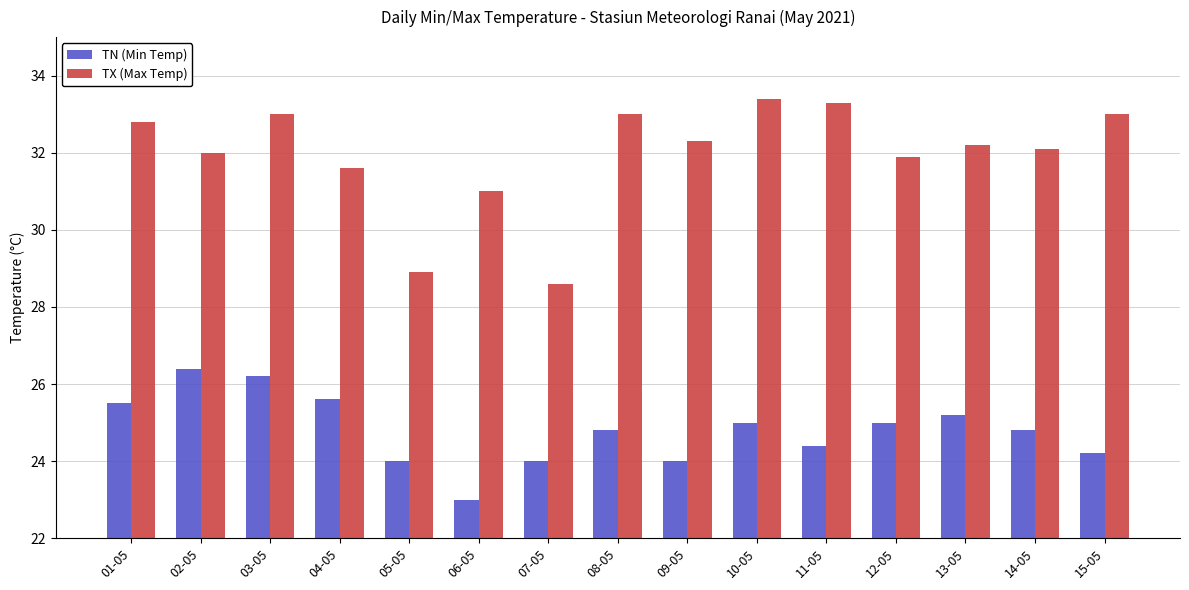

What is the label of the 10th bar from the left?

10-05